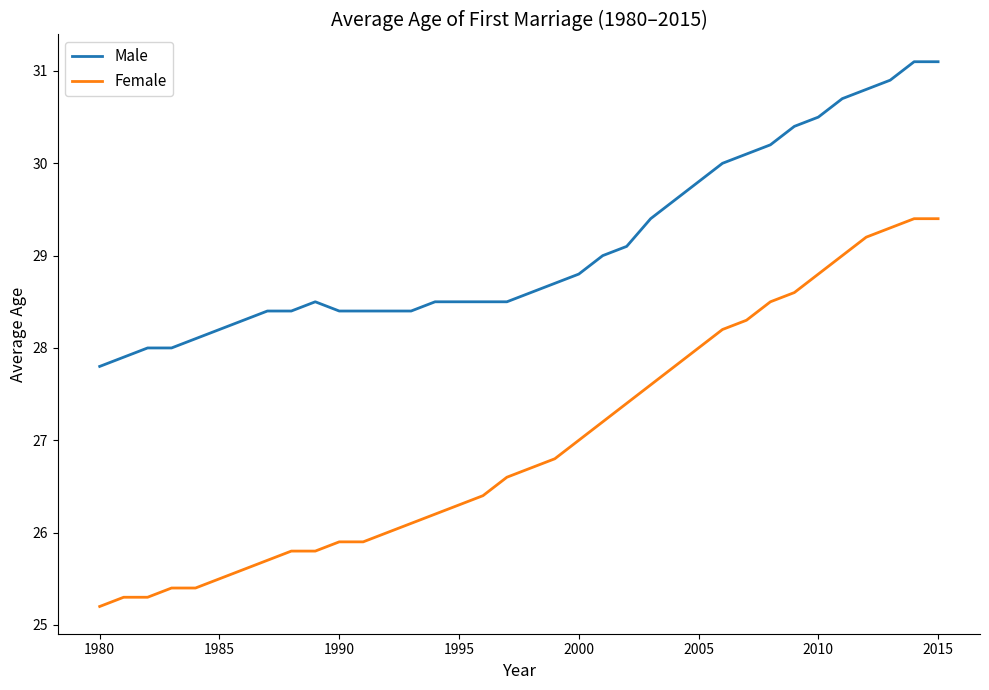

Which series has the widest spread of values?

Female